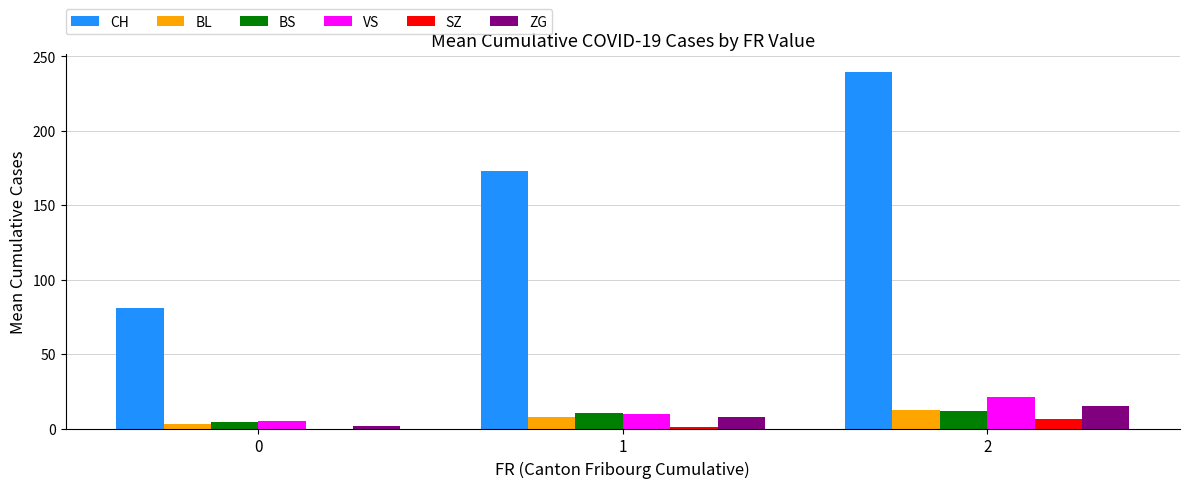

Which series changed the most between 1 and 2?

CH